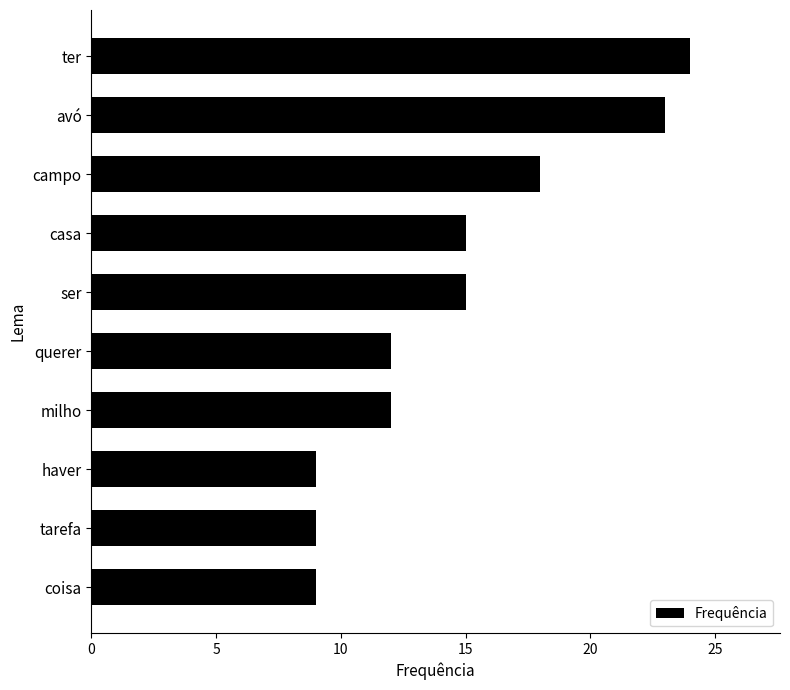

Reading top to bottom, list all the values displayed in this chart.

24	23	18	15	15	12	12	9	9	9